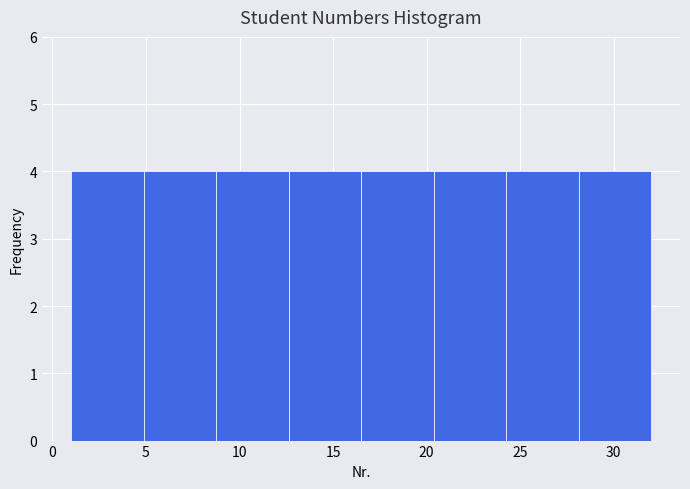

How tall is the bar that spans 16.5 to 20.5 on the x-axis? Neither the bar edges nor the heights are printed on the chart, so give them approximately, as read against the axes.

4